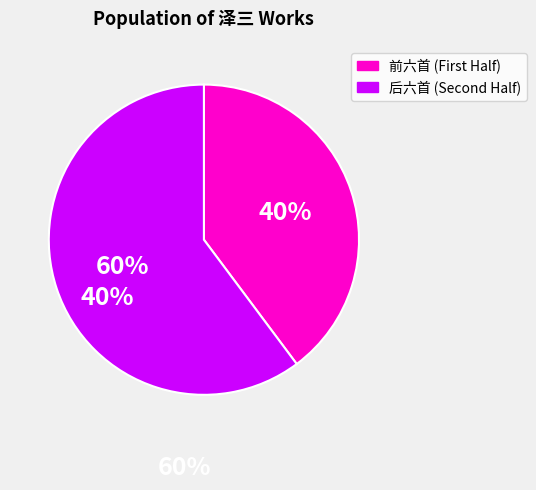

Does any single category account for the majority?

Yes